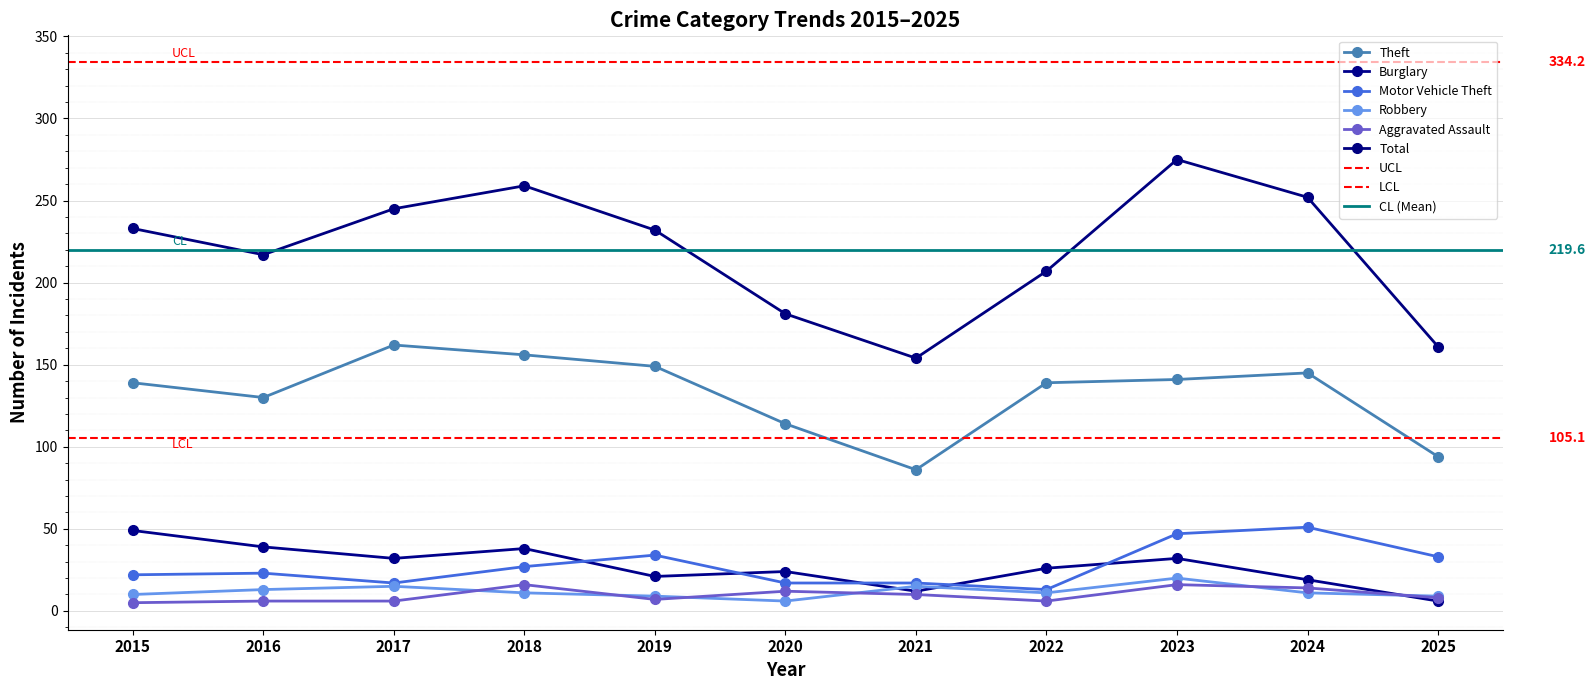

The value of Burglary at 2025 is 2. True or false?

False